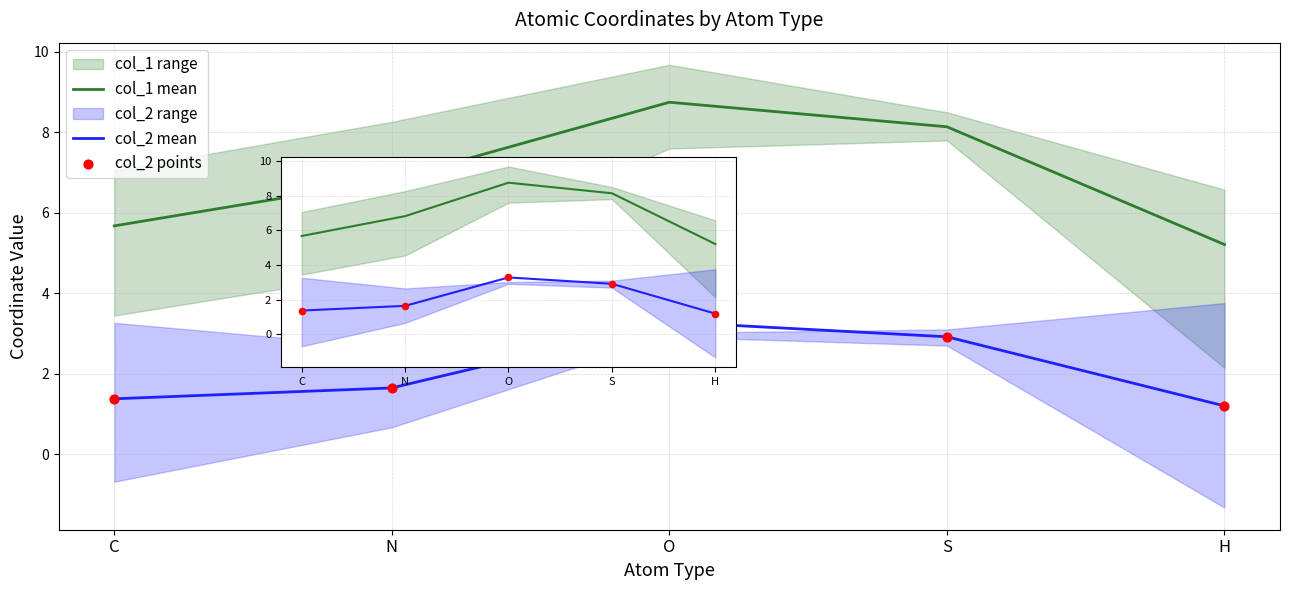

Which series has the largest total across all categories?

col_1 mean